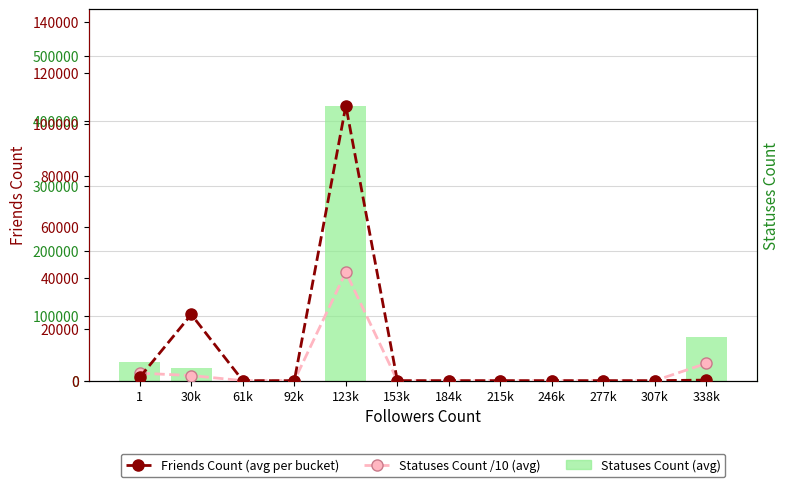

What is the value of the Statuses Count bar at the 12th from the left?

67678.0